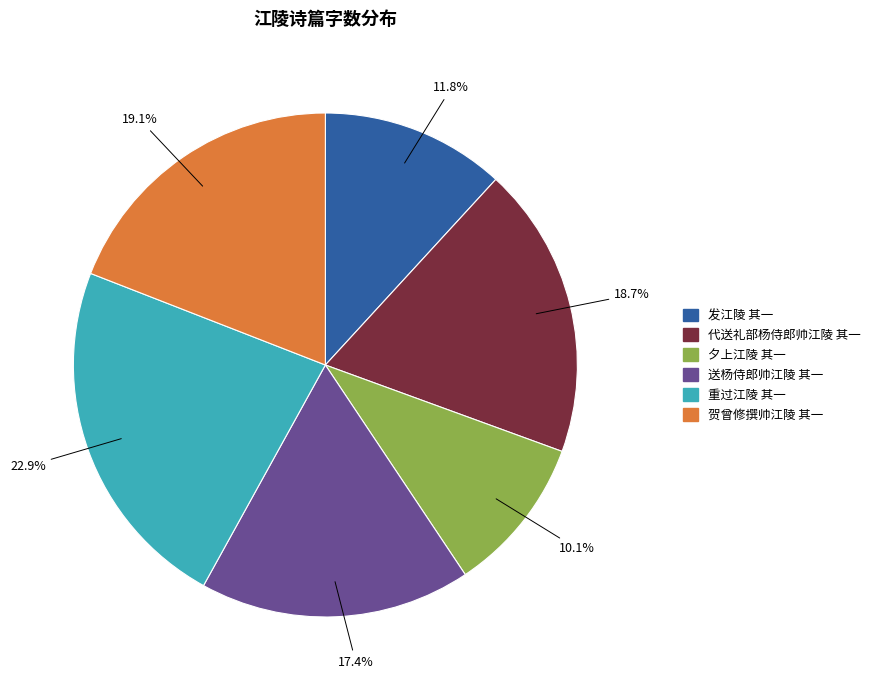

True or false: 送杨侍郎帅江陵 其一 accounts for 17% of the total.

True